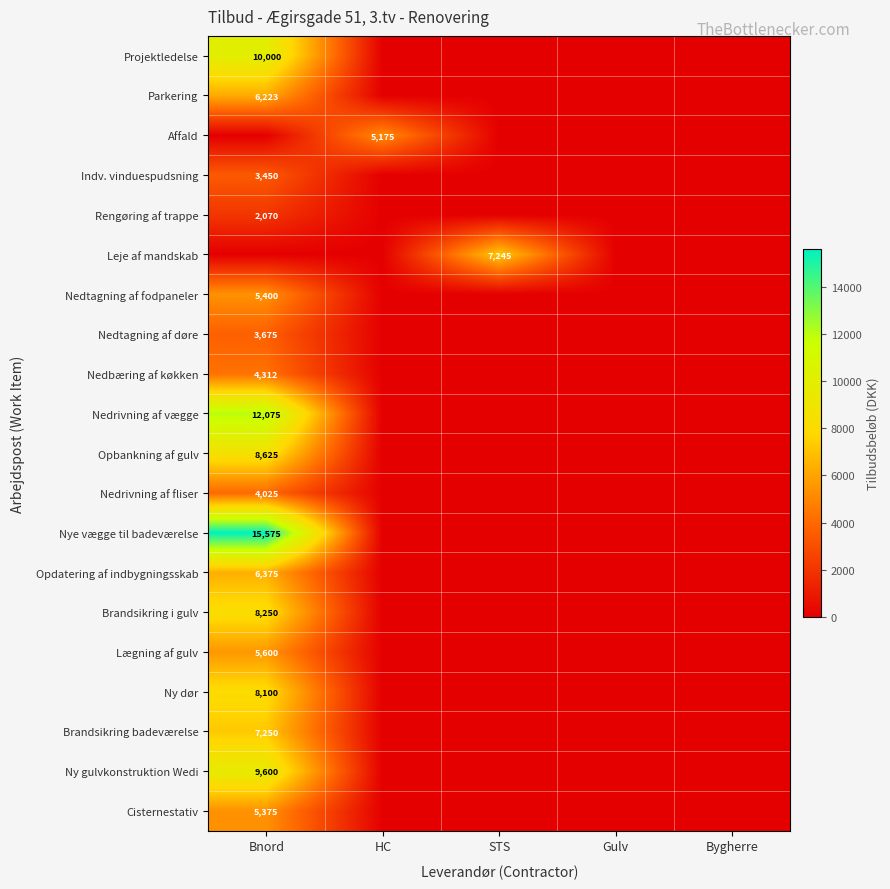

The value of Brandsikring i gulv at Bnord is 5485. True or false?

False